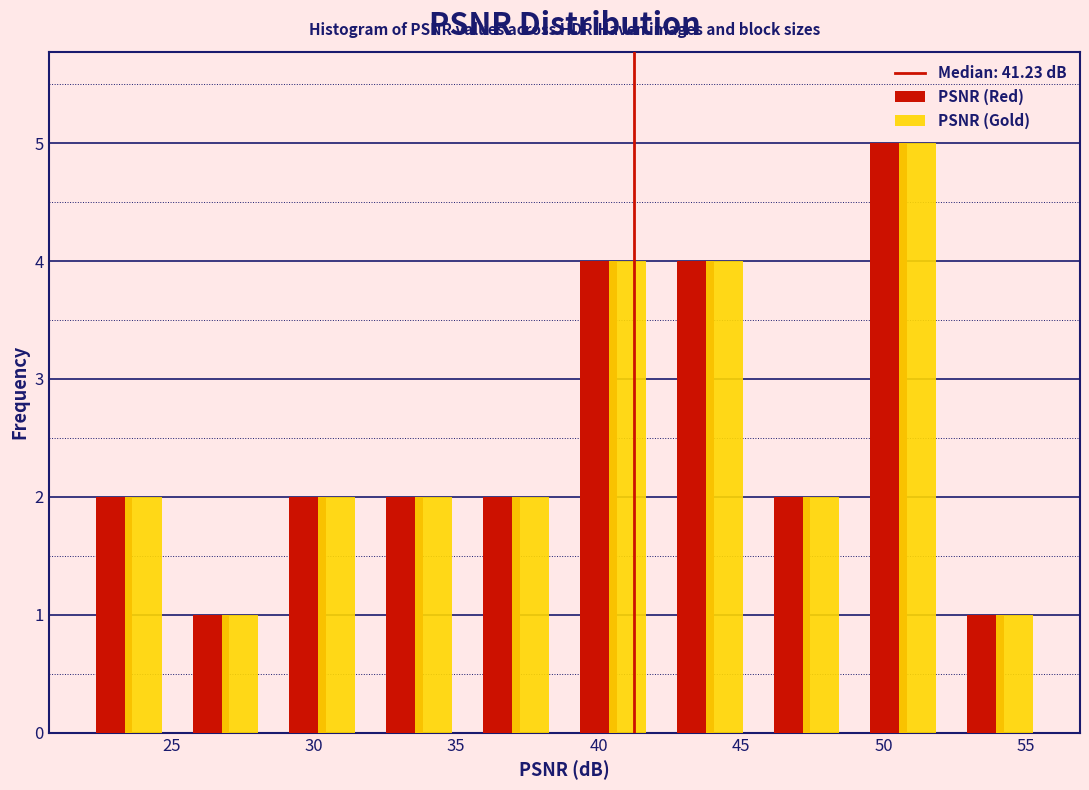

What is the height of the PSNR (Gold) bar covering 39.0 to 42.0 on the x-axis? Neither the bar edges nor the heights are printed on the chart, so give them approximately, as read against the axes.

4